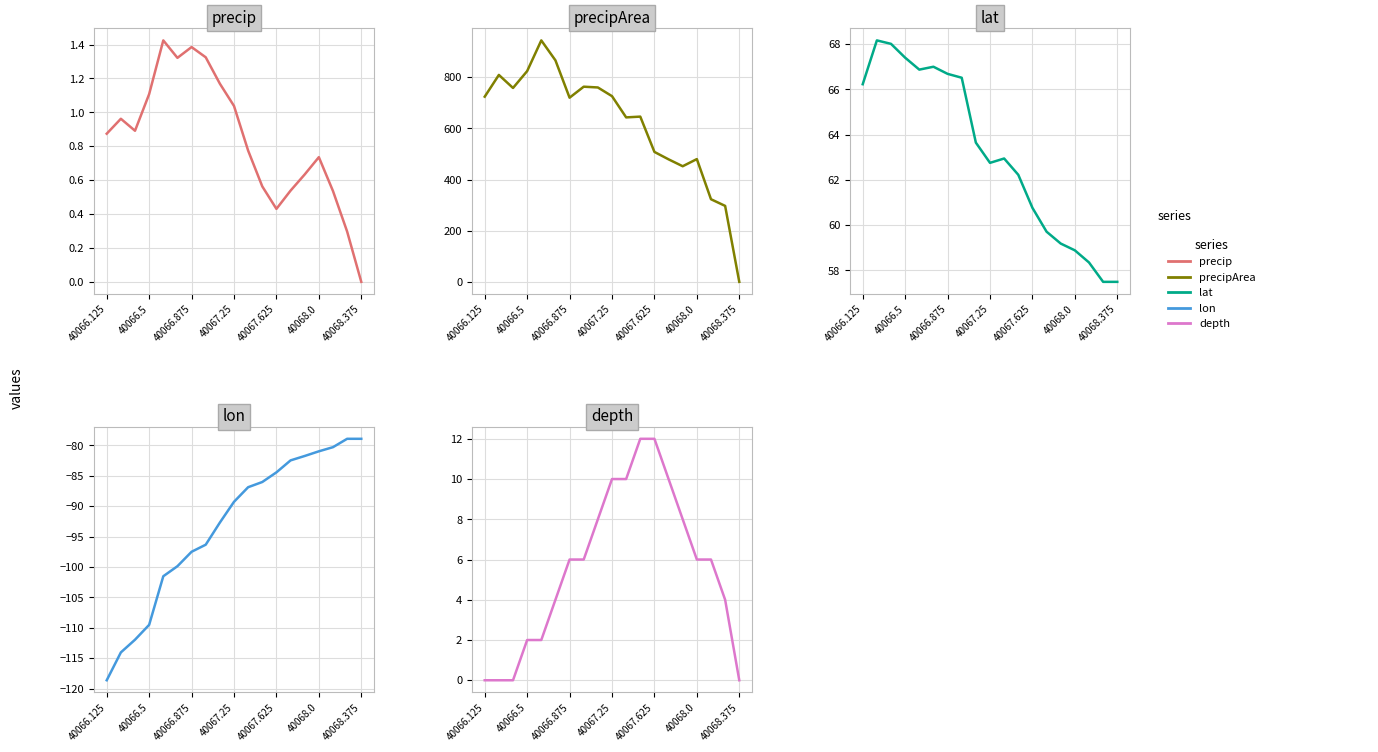

How many values in precipArea are above zero?

18